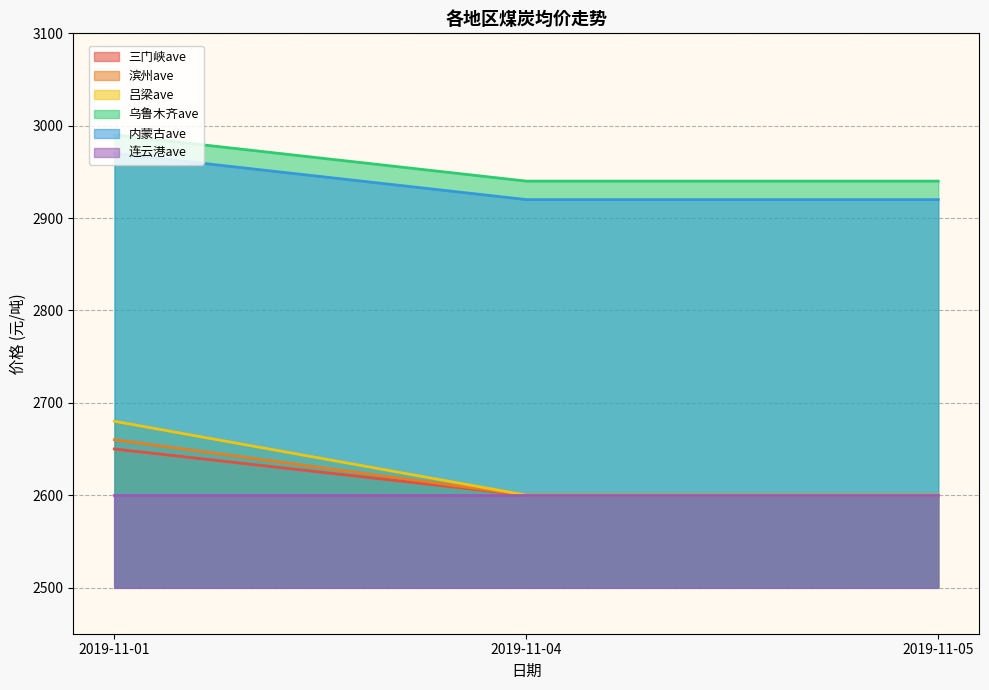

How many lines are shown in the chart?

6